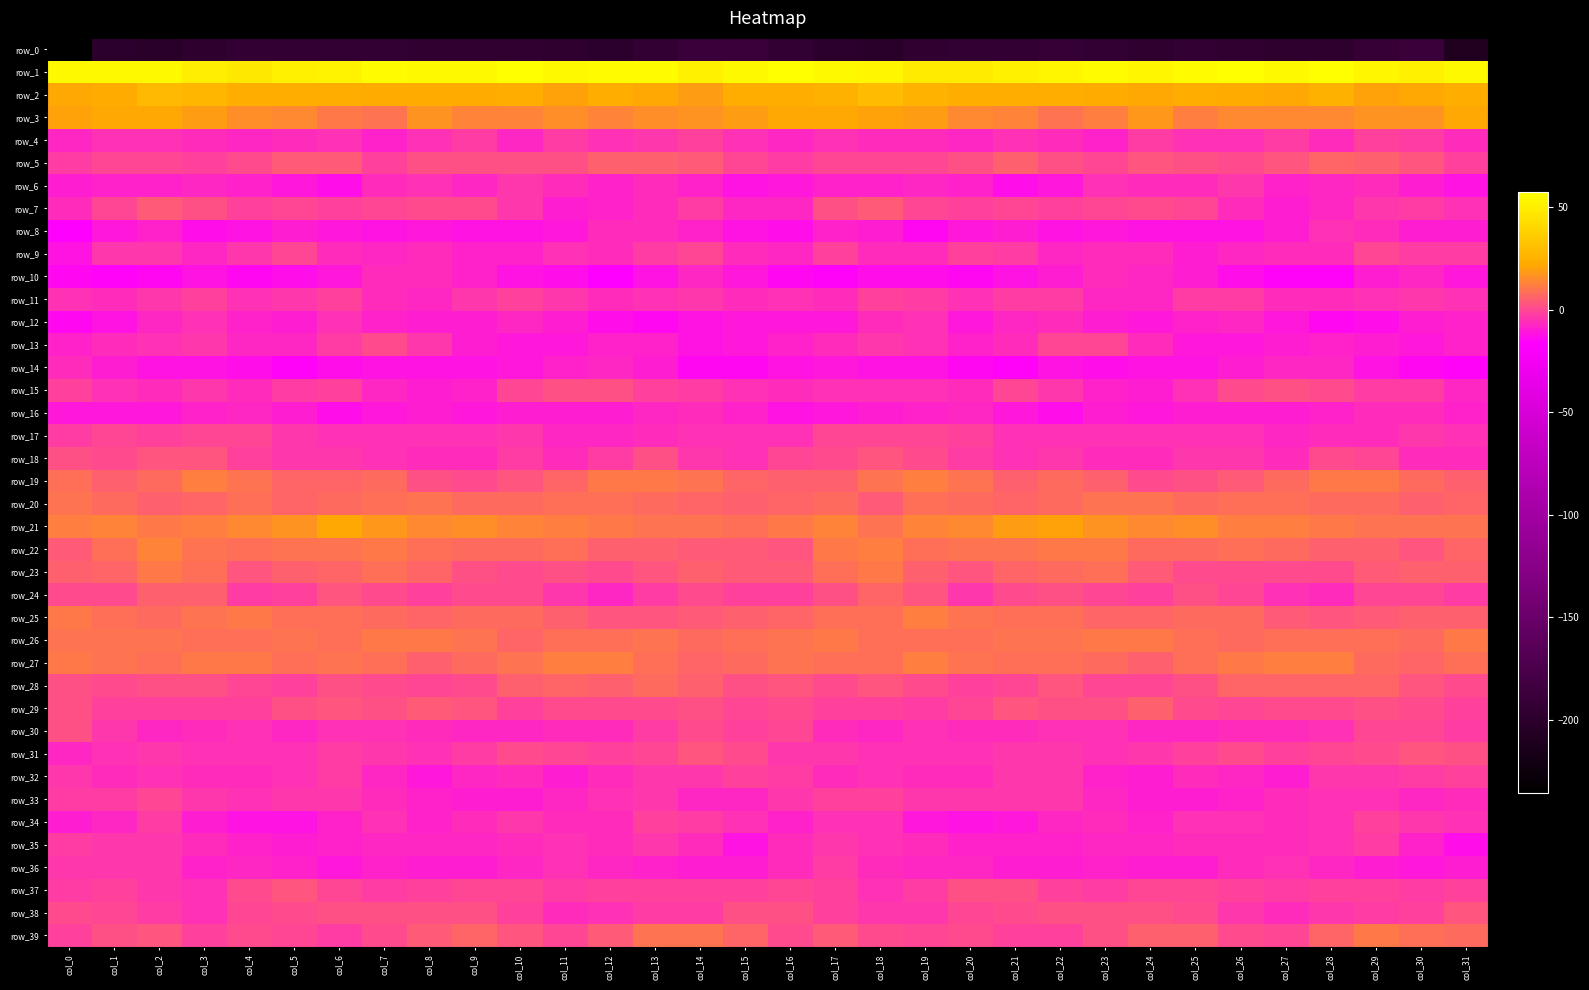

Reading left to right, transcribe all the data shown in this chart.

row_0: col_0=-235.5	col_1=-199.7	col_2=-202.4	col_3=-198.4	col_4=-193.3	col_5=-194.7	col_6=-193.5	col_7=-193.8	col_8=-196.4	col_9=-195.7	col_10=-195.6	col_11=-197.7	col_12=-199.6	col_13=-193.4	col_14=-188.9	col_15=-188.1	col_16=-193.4	col_17=-199.3	col_18=-202.1	col_19=-195.9	col_20=-193.2	col_21=-195.1	col_22=-192.7	col_23=-194.8	col_24=-196.7	col_25=-195.0	col_26=-196.5	col_27=-198.4	col_28=-198.5	col_29=-190.9	col_30=-188.7	col_31=-209.3
row_1: col_0=54.7	col_1=54.6	col_2=54.2	col_3=50.5	col_4=48.3	col_5=50.9	col_6=52.4	col_7=55.9	col_8=54.5	col_9=54.4	col_10=56.8	col_11=54.5	col_12=56.2	col_13=55.7	col_14=50.7	col_15=54.9	col_16=56.6	col_17=54.9	col_18=53.2	col_19=49.1	col_20=49.0	col_21=51.6	col_22=53.6	col_23=56.1	col_24=53.6	col_25=55.8	col_26=56.3	col_27=54.3	col_28=57.4	col_29=53.3	col_30=51.1	col_31=54.9
row_2: col_0=21.9	col_1=22.8	col_2=28.3	col_3=27.1	col_4=24.2	col_5=23.3	col_6=24.0	col_7=23.0	col_8=22.3	col_9=22.0	col_10=23.8	col_11=20.4	col_12=24.2	col_13=21.9	col_14=19.7	col_15=23.3	col_16=23.2	col_17=24.8	col_18=29.2	col_19=26.0	col_20=23.6	col_21=23.7	col_22=23.6	col_23=22.7	col_24=21.8	col_25=23.6	col_26=22.3	col_27=20.9	col_28=25.0	col_29=19.7	col_30=21.1	col_31=23.8
row_3: col_0=20.4	col_1=20.8	col_2=21.0	col_3=19.3	col_4=15.8	col_5=14.1	col_6=11.2	col_7=10.2	col_8=17.2	col_9=13.8	col_10=13.3	col_11=15.5	col_12=13.9	col_13=15.9	col_14=16.8	col_15=19.2	col_16=21.6	col_17=21.2	col_18=20.7	col_19=18.7	col_20=14.3	col_21=13.8	col_22=9.9	col_23=12.6	col_24=17.5	col_25=12.6	col_26=14.6	col_27=14.8	col_28=14.0	col_29=16.5	col_30=17.2	col_31=21.0
row_4: col_0=-6.8	col_1=-5.3	col_2=-5.4	col_3=-6.4	col_4=-7.1	col_5=-6.1	col_6=-4.9	col_7=-7.9	col_8=-5.2	col_9=-2.6	col_10=-6.7	col_11=-2.5	col_12=-5.2	col_13=-3.4	col_14=-1.1	col_15=-4.9	col_16=-7.1	col_17=-4.9	col_18=-6.1	col_19=-6.3	col_20=-7.3	col_21=-5.2	col_22=-5.7	col_23=-8.2	col_24=-2.7	col_25=-4.7	col_26=-5.3	col_27=-2.9	col_28=-5.6	col_29=-1.7	col_30=-2.5	col_31=-5.7
row_5: col_0=-3.0	col_1=-0.3	col_2=0.0	col_3=-1.3	col_4=0.5	col_5=4.7	col_6=4.0	col_7=-1.1	col_8=2.0	col_9=1.8	col_10=1.4	col_11=2.1	col_12=5.5	col_13=5.7	col_14=4.4	col_15=-0.7	col_16=-2.5	col_17=-0.1	col_18=-0.7	col_19=-0.9	col_20=2.1	col_21=5.4	col_22=1.4	col_23=-0.3	col_24=2.6	col_25=1.6	col_26=1.2	col_27=3.2	col_28=6.4	col_29=5.4	col_30=2.8	col_31=-1.2
row_6: col_0=-9.1	col_1=-8.5	col_2=-8.1	col_3=-7.0	col_4=-7.9	col_5=-10.5	col_6=-12.9	col_7=-6.1	col_8=-5.4	col_9=-7.0	col_10=-3.9	col_11=-6.3	col_12=-8.1	col_13=-6.1	col_14=-8.1	col_15=-11.6	col_16=-11.2	col_17=-8.5	col_18=-7.8	col_19=-7.2	col_20=-8.3	col_21=-12.5	col_22=-10.7	col_23=-4.5	col_24=-6.6	col_25=-6.2	col_26=-3.5	col_27=-8.0	col_28=-6.8	col_29=-6.5	col_30=-9.1	col_31=-11.6
row_7: col_0=-5.8	col_1=-0.6	col_2=3.9	col_3=1.9	col_4=-1.9	col_5=-0.9	col_6=-1.5	col_7=-0.7	col_8=1.1	col_9=1.0	col_10=-3.9	col_11=-9.5	col_12=-8.6	col_13=-5.7	col_14=-2.2	col_15=-7.4	col_16=-7.3	col_17=1.5	col_18=4.1	col_19=-0.2	col_20=-1.9	col_21=-0.6	col_22=-1.6	col_23=0.0	col_24=1.4	col_25=-0.1	col_26=-6.5	col_27=-10.0	col_28=-7.2	col_29=-4.0	col_30=-2.7	col_31=-5.4
row_8: col_0=-16.2	col_1=-10.8	col_2=-8.1	col_3=-12.7	col_4=-12.3	col_5=-9.2	col_6=-11.1	col_7=-11.3	col_8=-11.0	col_9=-11.3	col_10=-11.8	col_11=-11.0	col_12=-6.1	col_13=-5.7	col_14=-7.9	col_15=-11.7	col_16=-13.4	col_17=-8.9	col_18=-9.2	col_19=-13.9	col_20=-10.6	col_21=-9.6	col_22=-11.8	col_23=-10.6	col_24=-11.4	col_25=-11.4	col_26=-12.0	col_27=-9.5	col_28=-4.9	col_29=-6.3	col_30=-9.2	col_31=-9.0
row_9: col_0=-12.1	col_1=-3.3	col_2=-3.9	col_3=-6.8	col_4=-3.2	col_5=-0.9	col_6=-5.9	col_7=-7.0	col_8=-6.0	col_9=-8.7	col_10=-8.7	col_11=-5.2	col_12=-6.3	col_13=-2.6	col_14=-0.7	col_15=-5.8	col_16=-7.1	col_17=-1.7	col_18=-6.1	col_19=-6.0	col_20=-1.4	col_21=-2.5	col_22=-6.9	col_23=-6.4	col_24=-6.6	col_25=-9.7	col_26=-7.1	col_27=-5.6	col_28=-5.8	col_29=-0.5	col_30=-2.5	col_31=-2.9
row_10: col_0=-13.7	col_1=-14.9	col_2=-14.1	col_3=-12.2	col_4=-14.6	col_5=-12.8	col_6=-10.7	col_7=-6.1	col_8=-6.6	col_9=-8.7	col_10=-12.2	col_11=-13.4	col_12=-16.8	col_13=-11.5	col_14=-7.4	col_15=-10.9	col_16=-13.8	col_17=-14.8	col_18=-13.2	col_19=-13.2	col_20=-14.3	col_21=-11.6	col_22=-9.0	col_23=-5.7	col_24=-7.2	col_25=-9.9	col_26=-12.7	col_27=-15.0	col_28=-15.5	col_29=-9.3	col_30=-7.8	col_31=-10.9
row_11: col_0=-5.0	col_1=-5.7	col_2=-3.4	col_3=-1.7	col_4=-4.9	col_5=-4.2	col_6=-1.6	col_7=-6.0	col_8=-7.7	col_9=-4.0	col_10=-2.0	col_11=-4.3	col_12=-6.4	col_13=-4.8	col_14=-3.9	col_15=-6.1	col_16=-5.2	col_17=-5.6	col_18=-1.7	col_19=-2.9	col_20=-5.2	col_21=-2.9	col_22=-2.7	col_23=-7.4	col_24=-6.7	col_25=-2.3	col_26=-2.7	col_27=-5.7	col_28=-5.5	col_29=-4.7	col_30=-3.7	col_31=-5.1
row_12: col_0=-13.8	col_1=-11.6	col_2=-7.8	col_3=-4.7	col_4=-8.7	col_5=-9.4	col_6=-5.4	col_7=-8.6	col_8=-9.8	col_9=-9.8	col_10=-7.1	col_11=-9.5	col_12=-12.9	col_13=-13.7	col_14=-11.3	col_15=-10.1	col_16=-10.5	col_17=-10.6	col_18=-5.7	col_19=-5.4	col_20=-10.3	col_21=-7.3	col_22=-6.3	col_23=-9.0	col_24=-10.6	col_25=-8.1	col_26=-7.8	col_27=-10.7	col_28=-13.9	col_29=-13.1	col_30=-10.0	col_31=-8.1
row_13: col_0=-8.7	col_1=-6.5	col_2=-5.3	col_3=-4.3	col_4=-7.6	col_5=-7.1	col_6=-2.4	col_7=0.8	col_8=-3.8	col_9=-9.7	col_10=-11.1	col_11=-10.4	col_12=-8.4	col_13=-8.8	col_14=-11.4	col_15=-10.3	col_16=-8.4	col_17=-6.6	col_18=-4.2	col_19=-5.3	col_20=-8.2	col_21=-5.5	col_22=-0.4	col_23=-0.4	col_24=-6.1	col_25=-10.8	col_26=-10.8	col_27=-9.7	col_28=-8.1	col_29=-10.1	col_30=-11.0	col_31=-8.2
row_14: col_0=-6.1	col_1=-9.9	col_2=-11.8	col_3=-11.7	col_4=-12.6	col_5=-15.0	col_6=-13.1	col_7=-12.1	col_8=-12.2	col_9=-12.3	col_10=-11.1	col_11=-7.9	col_12=-6.8	col_13=-9.6	col_14=-14.3	col_15=-14.0	col_16=-11.5	col_17=-11.0	col_18=-12.0	col_19=-11.6	col_20=-13.6	col_21=-15.0	col_22=-12.3	col_23=-12.5	col_24=-11.8	col_25=-12.3	col_26=-10.1	col_27=-7.1	col_28=-7.0	col_29=-11.9	col_30=-14.5	col_31=-15.1
row_15: col_0=-1.5	col_1=-4.5	col_2=-5.7	col_3=-4.1	col_4=-6.2	col_5=-2.8	col_6=-1.0	col_7=-7.0	col_8=-9.2	col_9=-8.2	col_10=-0.4	col_11=2.4	col_12=1.5	col_13=-1.0	col_14=-2.6	col_15=-4.6	col_16=-6.6	col_17=-5.5	col_18=-4.8	col_19=-5.0	col_20=-5.9	col_21=-0.7	col_22=-3.6	col_23=-8.0	col_24=-9.7	col_25=-5.1	col_26=1.2	col_27=2.0	col_28=1.1	col_29=-2.1	col_30=-3.1	col_31=-6.8
row_16: col_0=-11.0	col_1=-10.8	col_2=-10.4	col_3=-8.7	col_4=-7.2	col_5=-9.3	col_6=-13.5	col_7=-10.9	col_8=-9.6	col_9=-10.1	col_10=-9.7	col_11=-9.0	col_12=-9.8	col_13=-6.9	col_14=-6.2	col_15=-8.6	col_16=-12.2	col_17=-10.6	col_18=-10.0	col_19=-8.2	col_20=-7.4	col_21=-11.2	col_22=-13.0	col_23=-9.8	col_24=-10.2	col_25=-9.5	col_26=-9.7	col_27=-9.4	col_28=-8.9	col_29=-6.3	col_30=-6.5	col_31=-8.6
row_17: col_0=-2.4	col_1=-0.9	col_2=-0.9	col_3=-0.0	col_4=-0.8	col_5=-4.2	col_6=-5.0	col_7=-5.4	col_8=-4.6	col_9=-5.3	col_10=-3.9	col_11=-6.7	col_12=-7.2	col_13=-6.1	col_14=-4.7	col_15=-4.9	col_16=-5.0	col_17=-0.8	col_18=-0.8	col_19=-0.1	col_20=-2.0	col_21=-4.8	col_22=-5.0	col_23=-5.3	col_24=-4.8	col_25=-4.8	col_26=-4.4	col_27=-7.7	col_28=-6.4	col_29=-5.9	col_30=-4.2	col_31=-5.1
row_18: col_0=1.8	col_1=0.7	col_2=2.6	col_3=2.7	col_4=-1.3	col_5=-3.9	col_6=-4.0	col_7=-5.2	col_8=-6.3	col_9=-5.5	col_10=-2.7	col_11=-5.7	col_12=-2.3	col_13=1.8	col_14=-3.9	col_15=-4.8	col_16=-0.7	col_17=0.7	col_18=3.5	col_19=1.2	col_20=-2.3	col_21=-4.4	col_22=-4.2	col_23=-6.0	col_24=-6.6	col_25=-3.7	col_26=-3.6	col_27=-5.6	col_28=0.6	col_29=-0.0	col_30=-5.6	col_31=-6.2
row_19: col_0=8.6	col_1=5.7	col_2=8.0	col_3=11.7	col_4=10.3	col_5=6.8	col_6=6.1	col_7=7.8	col_8=2.2	col_9=1.3	col_10=3.5	col_11=6.0	col_12=11.3	col_13=11.2	col_14=9.5	col_15=6.2	col_16=4.9	col_17=5.6	col_18=9.7	col_19=11.8	col_20=9.4	col_21=5.4	col_22=7.5	col_23=5.8	col_24=1.1	col_25=2.1	col_26=4.3	col_27=8.1	col_28=11.6	col_29=10.8	col_30=8.2	col_31=5.1
row_20: col_0=10.0	col_1=7.9	col_2=5.4	col_3=6.9	col_4=9.0	col_5=7.0	col_6=7.5	col_7=9.2	col_8=10.0	col_9=7.8	col_10=8.0	col_11=8.2	col_12=8.6	col_13=7.8	col_14=6.6	col_15=5.0	col_16=6.9	col_17=7.5	col_18=4.3	col_19=8.9	col_20=8.2	col_21=6.8	col_22=8.2	col_23=10.0	col_24=9.5	col_25=7.5	col_26=8.3	col_27=8.7	col_28=8.0	col_29=7.8	col_30=5.7	col_31=6.3
row_21: col_0=12.7	col_1=13.2	col_2=11.2	col_3=12.7	col_4=14.2	col_5=16.4	col_6=21.9	col_7=18.1	col_8=14.8	col_9=15.7	col_10=13.8	col_11=12.0	col_12=11.5	col_13=10.0	col_14=9.4	col_15=9.2	col_16=10.7	col_17=13.2	col_18=10.5	col_19=13.8	col_20=14.3	col_21=19.1	col_22=20.7	col_23=16.5	col_24=14.9	col_25=15.8	col_26=12.5	col_27=11.9	col_28=11.1	col_29=9.8	col_30=9.4	col_31=10.5
row_22: col_0=4.4	col_1=8.5	col_2=12.9	col_3=9.6	col_4=8.7	col_5=10.5	col_6=10.4	col_7=11.6	col_8=8.6	col_9=7.4	col_10=7.8	col_11=9.0	col_12=5.8	col_13=5.7	col_14=4.0	col_15=3.7	col_16=3.4	col_17=11.0	col_18=11.8	col_19=8.5	col_20=10.0	col_21=10.1	col_22=11.2	col_23=10.7	col_24=8.1	col_25=7.1	col_26=8.5	col_27=8.0	col_28=5.4	col_29=5.7	col_30=3.5	col_31=6.1
row_23: col_0=5.6	col_1=6.7	col_2=11.4	col_3=8.3	col_4=2.9	col_5=5.0	col_6=7.0	col_7=9.1	col_8=6.1	col_9=2.4	col_10=0.3	col_11=1.7	col_12=0.4	col_13=2.8	col_14=5.2	col_15=4.7	col_16=3.9	col_17=8.3	col_18=11.6	col_19=5.2	col_20=3.3	col_21=6.3	col_22=7.7	col_23=9.0	col_24=4.4	col_25=1.1	col_26=0.9	col_27=1.0	col_28=1.0	col_29=4.3	col_30=4.9	col_31=5.2
row_24: col_0=0.9	col_1=0.5	col_2=4.9	col_3=5.5	col_4=-2.1	col_5=-1.6	col_6=2.7	col_7=0.7	col_8=-1.5	col_9=0.9	col_10=0.9	col_11=-3.4	col_12=-7.3	col_13=-2.2	col_14=0.8	col_15=-1.3	col_16=-1.4	col_17=1.4	col_18=6.7	col_19=2.7	col_20=-3.6	col_21=1.1	col_22=2.1	col_23=-0.1	col_24=-1.6	col_25=1.9	col_26=-0.8	col_27=-5.4	col_28=-5.8	col_29=-0.3	col_30=0.1	col_31=-2.9
row_25: col_0=10.9	col_1=9.0	col_2=8.1	col_3=10.4	col_4=11.4	col_5=8.9	col_6=9.0	col_7=8.1	col_8=6.2	col_9=7.6	col_10=7.7	col_11=5.4	col_12=3.2	col_13=3.6	col_14=4.7	col_15=5.0	col_16=6.8	col_17=8.5	col_18=8.4	col_19=11.7	col_20=10.2	col_21=8.6	col_22=9.1	col_23=7.0	col_24=6.6	col_25=8.0	col_26=7.3	col_27=4.2	col_28=3.1	col_29=4.0	col_30=4.9	col_31=5.5
row_26: col_0=9.4	col_1=10.5	col_2=9.9	col_3=8.5	col_4=8.8	col_5=9.9	col_6=9.3	col_7=11.2	col_8=11.5	col_9=10.4	col_10=6.7	col_11=8.5	col_12=9.3	col_13=9.5	col_14=7.6	col_15=9.3	col_16=10.5	col_17=11.0	col_18=8.8	col_19=8.7	col_20=9.1	col_21=9.7	col_22=9.8	col_23=11.6	col_24=11.4	col_25=8.8	col_26=7.1	col_27=9.1	col_28=9.1	col_29=8.9	col_30=7.7	col_31=11.5
row_27: col_0=10.7	col_1=10.2	col_2=8.3	col_3=11.0	col_4=11.6	col_5=8.8	col_6=9.7	col_7=8.5	col_8=5.6	col_9=7.9	col_10=10.3	col_11=12.2	col_12=12.6	col_13=9.2	col_14=6.4	col_15=7.4	col_16=9.5	col_17=9.1	col_18=9.1	col_19=11.9	col_20=10.2	col_21=9.2	col_22=9.3	col_23=7.5	col_24=5.8	col_25=8.9	col_26=11.3	col_27=12.5	col_28=11.7	col_29=7.6	col_30=6.7	col_31=9.1
row_28: col_0=2.0	col_1=0.7	col_2=1.7	col_3=2.1	col_4=-0.7	col_5=-1.4	col_6=2.3	col_7=1.3	col_8=-0.6	col_9=0.8	col_10=5.7	col_11=6.9	col_12=5.8	col_13=7.3	col_14=5.2	col_15=1.4	col_16=2.6	col_17=0.3	col_18=2.9	col_19=0.8	col_20=-1.4	col_21=-0.2	col_22=2.7	col_23=-0.0	col_24=-0.1	col_25=2.4	col_26=6.7	col_27=6.2	col_28=6.5	col_29=7.1	col_30=3.1	col_31=1.1
row_29: col_0=1.6	col_1=-1.2	col_2=-1.2	col_3=-2.0	col_4=-2.0	col_5=2.1	col_6=3.0	col_7=1.6	col_8=4.5	col_9=3.3	col_10=-1.0	col_11=1.0	col_12=1.2	col_13=1.3	col_14=2.0	col_15=-0.6	col_16=1.3	col_17=-1.6	col_18=-1.1	col_19=-2.6	col_20=-0.6	col_21=3.4	col_22=2.2	col_23=2.3	col_24=5.1	col_25=1.2	col_26=-0.7	col_27=1.0	col_28=1.2	col_29=2.0	col_30=0.5	col_31=-1.4
row_30: col_0=1.9	col_1=-3.9	col_2=-7.4	col_3=-5.5	col_4=-4.7	col_5=-7.1	col_6=-5.5	col_7=-4.6	col_8=-6.3	col_9=-7.4	col_10=-6.8	col_11=-5.6	col_12=-5.9	col_13=-2.7	col_14=0.7	col_15=-1.7	col_16=-0.3	col_17=-5.9	col_18=-7.4	col_19=-4.5	col_20=-6.0	col_21=-6.6	col_22=-4.9	col_23=-5.3	col_24=-7.0	col_25=-7.0	col_26=-6.4	col_27=-5.6	col_28=-5.4	col_29=-0.8	col_30=-0.1	col_31=-2.8
row_31: col_0=-7.3	col_1=-5.1	col_2=-4.2	col_3=-5.1	col_4=-4.5	col_5=-4.4	col_6=-3.1	col_7=-3.9	col_8=-4.8	col_9=-2.4	col_10=0.7	col_11=0.1	col_12=-1.3	col_13=-0.2	col_14=2.8	col_15=1.3	col_16=-3.5	col_17=-4.3	col_18=-4.7	col_19=-4.4	col_20=-5.1	col_21=-3.5	col_22=-3.4	col_23=-4.7	col_24=-3.8	col_25=-1.2	col_26=1.1	col_27=-0.9	col_28=-0.8	col_29=0.6	col_30=3.2	col_31=1.7
row_32: col_0=-3.8	col_1=-5.7	col_2=-5.2	col_3=-5.7	col_4=-6.6	col_5=-5.1	col_6=-3.2	col_7=-6.8	col_8=-10.2	col_9=-7.2	col_10=-6.5	col_11=-9.4	col_12=-6.3	col_13=-3.4	col_14=-3.7	col_15=-1.7	col_16=-2.8	col_17=-5.9	col_18=-4.5	col_19=-6.3	col_20=-6.2	col_21=-4.1	col_22=-3.8	col_23=-8.9	col_24=-9.2	col_25=-6.5	col_26=-7.4	col_27=-9.3	col_28=-4.0	col_29=-4.2	col_30=-2.7	col_31=-1.4
row_33: col_0=-2.7	col_1=-2.3	col_2=-0.5	col_3=-3.4	col_4=-4.4	col_5=-3.9	col_6=-3.8	col_7=-5.7	col_8=-8.5	col_9=-9.9	col_10=-9.0	col_11=-7.2	col_12=-5.3	col_13=-4.3	col_14=-7.0	col_15=-7.0	col_16=-4.2	col_17=-1.4	col_18=-1.1	col_19=-4.1	col_20=-4.2	col_21=-3.8	col_22=-4.1	col_23=-6.8	col_24=-9.5	col_25=-9.2	col_26=-8.8	col_27=-6.0	col_28=-5.0	col_29=-5.3	col_30=-7.4	col_31=-6.5
row_34: col_0=-9.0	col_1=-7.7	col_2=-3.1	col_3=-9.2	col_4=-11.7	col_5=-12.0	col_6=-8.4	col_7=-5.3	col_8=-8.5	col_9=-6.2	col_10=-3.8	col_11=-5.6	col_12=-6.4	col_13=-1.7	col_14=-2.8	col_15=-5.4	col_16=-7.8	col_17=-5.2	col_18=-4.8	col_19=-10.8	col_20=-12.0	col_21=-11.1	col_22=-6.8	col_23=-6.0	col_24=-8.6	col_25=-4.4	col_26=-4.5	col_27=-6.3	col_28=-5.1	col_29=-1.4	col_30=-3.6	col_31=-4.9
row_35: col_0=-2.1	col_1=-3.5	col_2=-4.2	col_3=-5.7	col_4=-8.3	col_5=-9.1	col_6=-8.2	col_7=-7.7	col_8=-7.6	col_9=-7.0	col_10=-6.4	col_11=-5.0	col_12=-6.2	col_13=-3.4	col_14=-6.0	col_15=-11.9	col_16=-6.5	col_17=-3.8	col_18=-4.8	col_19=-6.6	col_20=-8.7	col_21=-8.9	col_22=-7.9	col_23=-7.6	col_24=-7.5	col_25=-6.5	col_26=-6.0	col_27=-5.7	col_28=-5.5	col_29=-3.2	col_30=-8.6	col_31=-13.1
row_36: col_0=-4.0	col_1=-3.6	col_2=-3.6	col_3=-7.8	col_4=-6.7	col_5=-8.0	col_6=-10.7	col_7=-8.8	col_8=-9.2	col_9=-9.6	col_10=-7.5	col_11=-4.4	col_12=-6.7	col_13=-8.8	col_14=-9.9	col_15=-10.0	col_16=-6.0	col_17=-2.8	col_18=-5.8	col_19=-7.3	col_20=-6.7	col_21=-9.4	col_22=-10.0	col_23=-8.9	col_24=-9.2	col_25=-9.4	col_26=-5.7	col_27=-5.1	col_28=-7.5	col_29=-9.1	col_30=-10.5	col_31=-9.3
row_37: col_0=-2.5	col_1=-1.4	col_2=-3.5	col_3=-4.7	col_4=0.4	col_5=2.7	col_6=0.1	col_7=-3.2	col_8=-1.2	col_9=-0.5	col_10=-0.3	col_11=-2.5	col_12=-1.0	col_13=-1.9	col_14=-2.1	col_15=-1.5	col_16=-0.4	col_17=-1.8	col_18=-4.6	col_19=-3.0	col_20=2.0	col_21=2.3	col_22=-1.4	col_23=-3.1	col_24=-0.3	col_25=-0.5	col_26=-1.2	col_27=-2.5	col_28=-0.9	col_29=-1.8	col_30=-2.5	col_31=-1.2
row_38: col_0=0.4	col_1=-0.9	col_2=-3.1	col_3=-4.4	col_4=-0.9	col_5=0.8	col_6=1.5	col_7=2.1	col_8=1.8	col_9=1.8	col_10=-1.8	col_11=-6.0	col_12=-5.0	col_13=-2.9	col_14=-2.8	col_15=2.1	col_16=2.3	col_17=-1.4	col_18=-4.0	col_19=-3.5	col_20=0.2	col_21=1.1	col_22=1.7	col_23=2.1	col_24=2.2	col_25=0.8	col_26=-3.8	col_27=-6.5	col_28=-3.8	col_29=-2.9	col_30=-2.0	col_31=2.5
row_39: col_0=-2.1	col_1=2.0	col_2=3.1	col_3=-1.1	col_4=0.8	col_5=-0.2	col_6=-2.3	col_7=0.6	col_8=4.3	col_9=6.5	col_10=2.8	col_11=-0.6	col_12=4.1	col_13=10.2	col_14=9.6	col_15=6.9	col_16=0.8	col_17=3.9	col_18=0.8	col_19=-0.8	col_20=1.0	col_21=-1.4	col_22=-1.5	col_23=2.0	col_24=5.5	col_25=5.7	col_26=1.4	col_27=-0.1	col_28=7.0	col_29=10.7	col_30=8.7	col_31=7.9